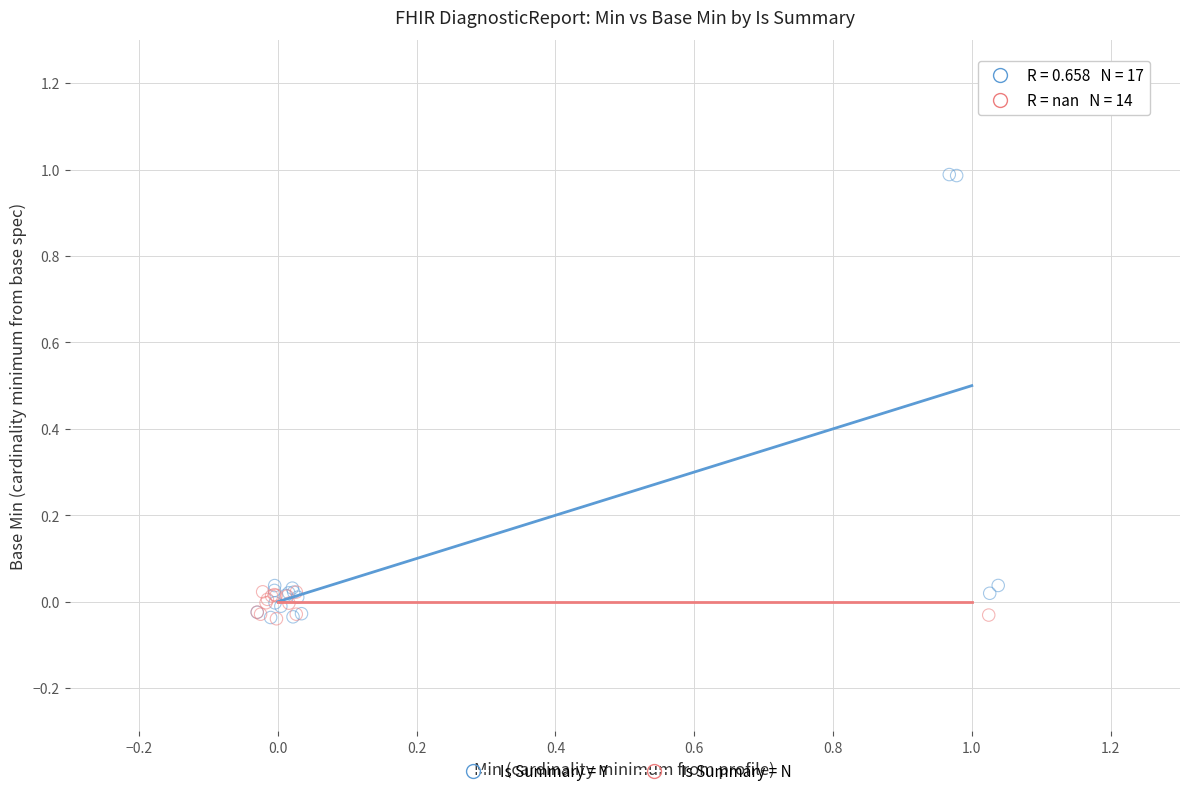

What are all the series names shown in the legend?

Is Summary = Y, Is Summary = N